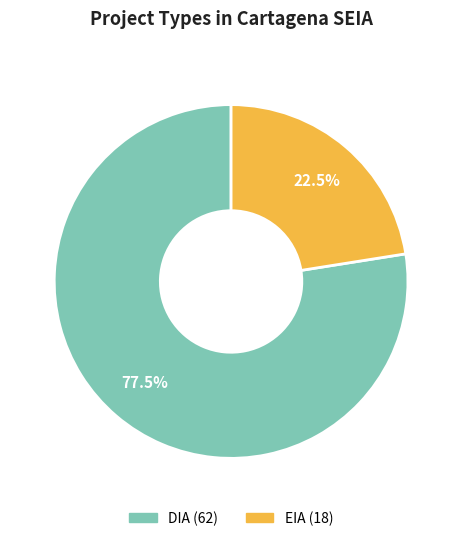

Which has a higher value, DIA or EIA?

DIA